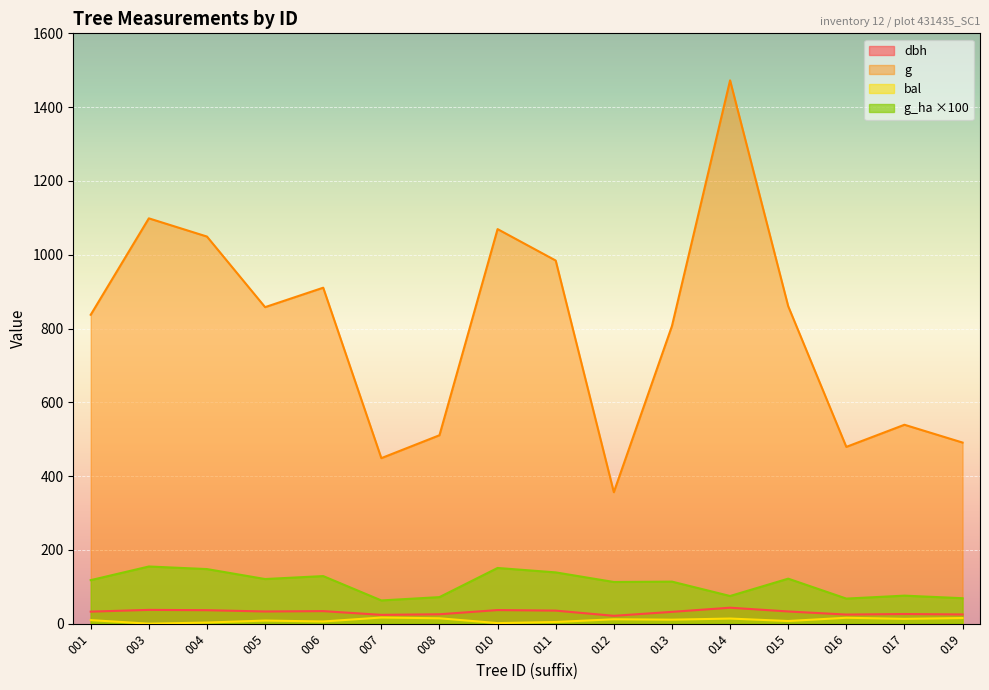

The g series shows 806.8 at 013. True or false?

True